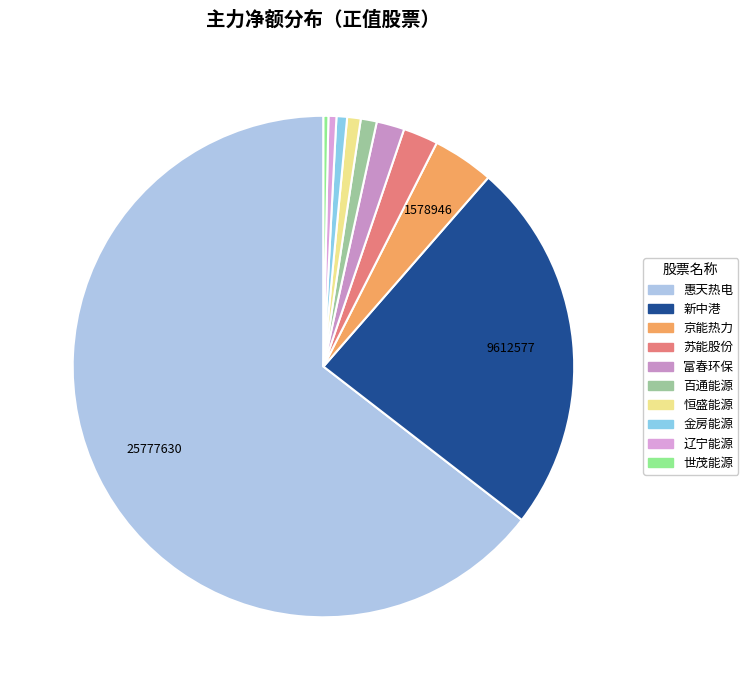

What is the change in value from 惠天热电 to 富春环保?

-25060224